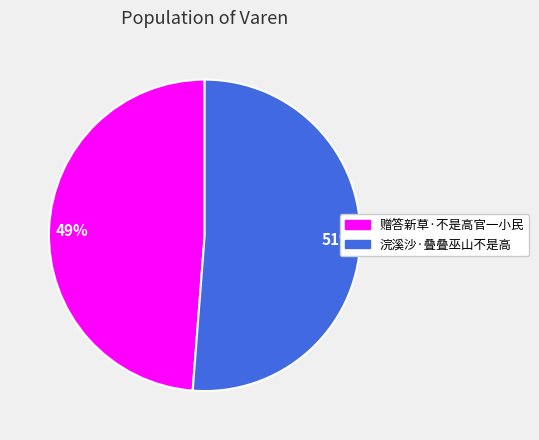

Which category has the smallest portion of the pie?

49%